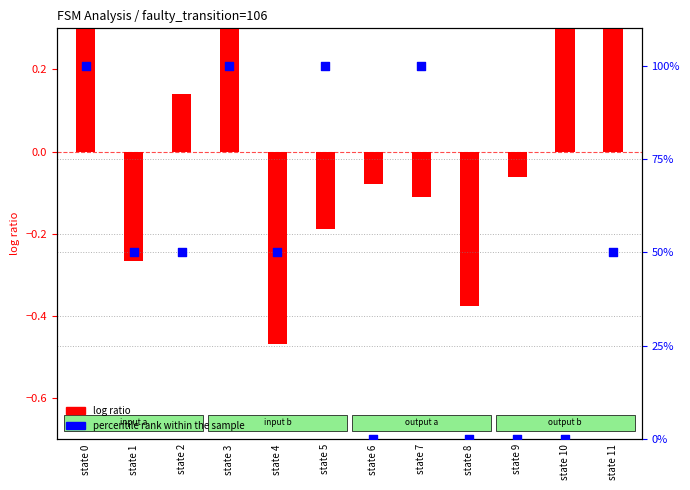

Which series has the largest Y range (max minus min)?

percentile rank within the sample